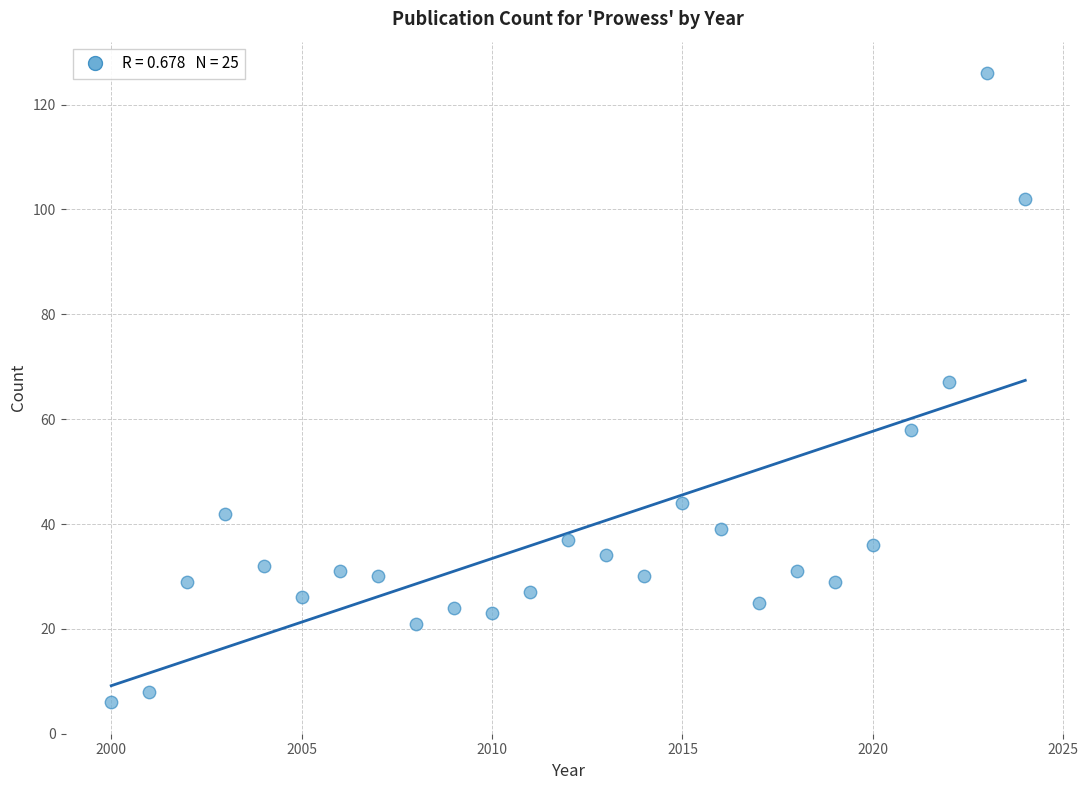

What is the range of X values (max minus min)?

24